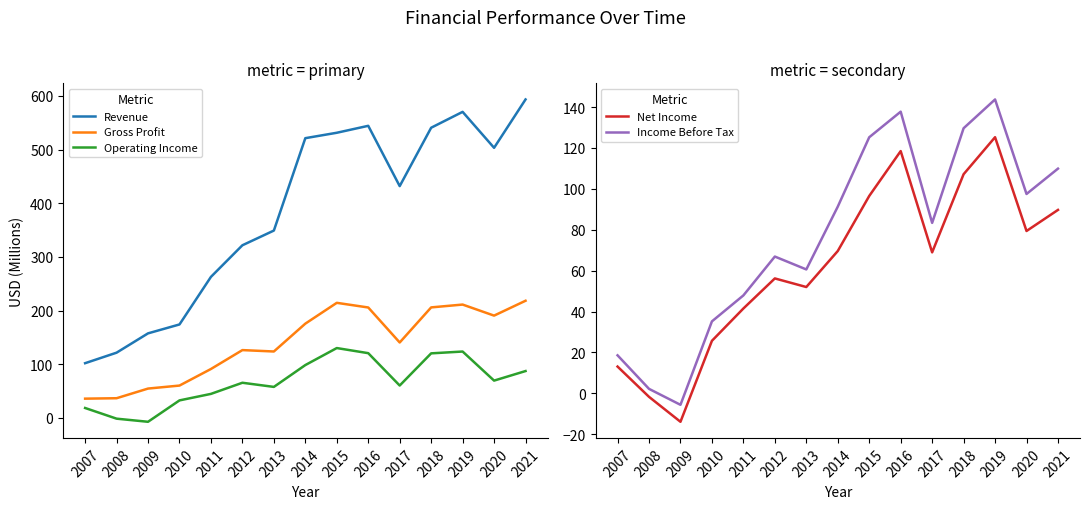

How many data points in Revenue are less than 431?

7